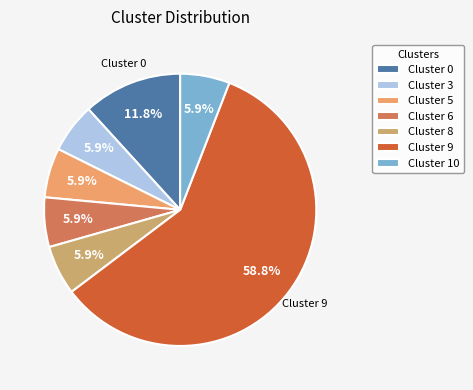

What is the total percentage of Cluster 3 and Cluster 6?

11.8%